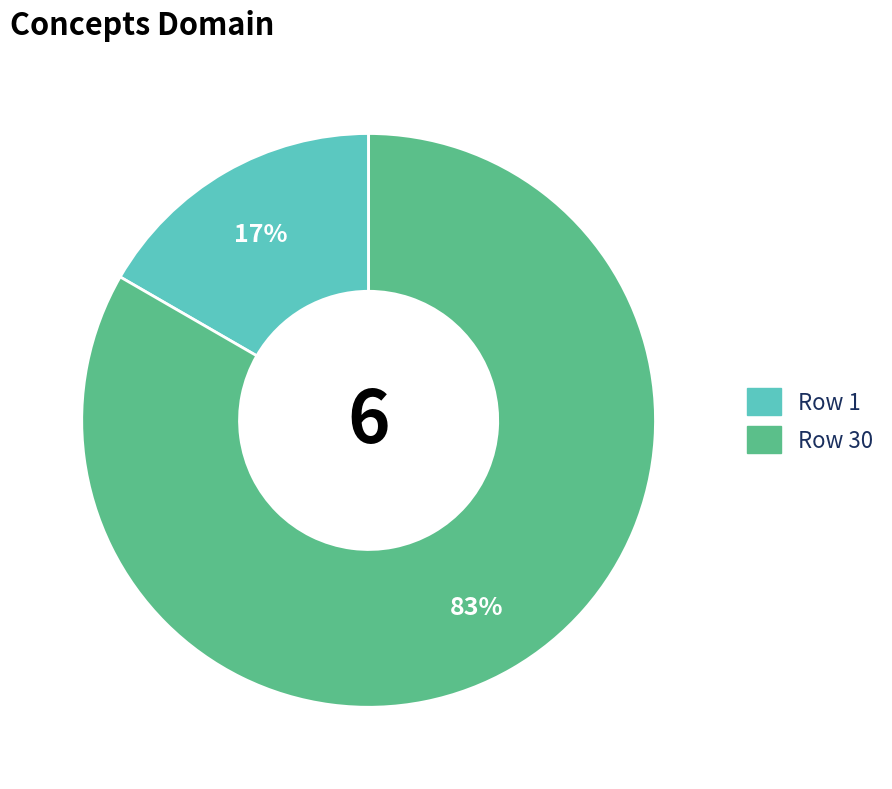

Is there a majority slice in this chart?

Yes